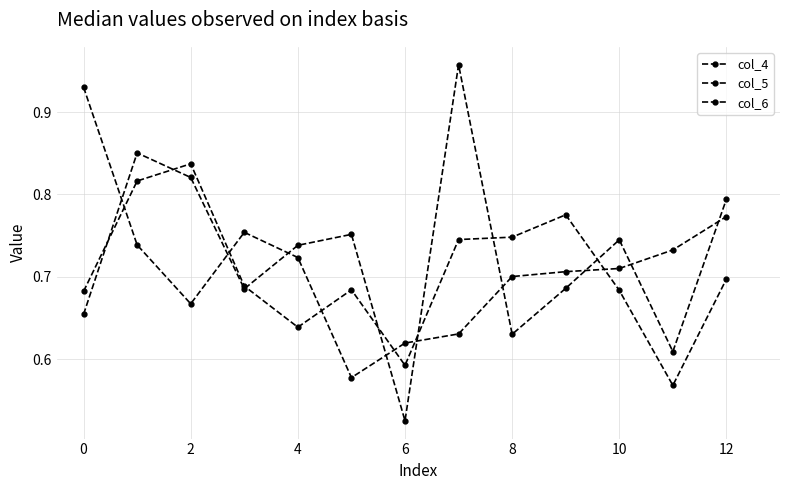

At which category does col_6 reach its first local valley?

4